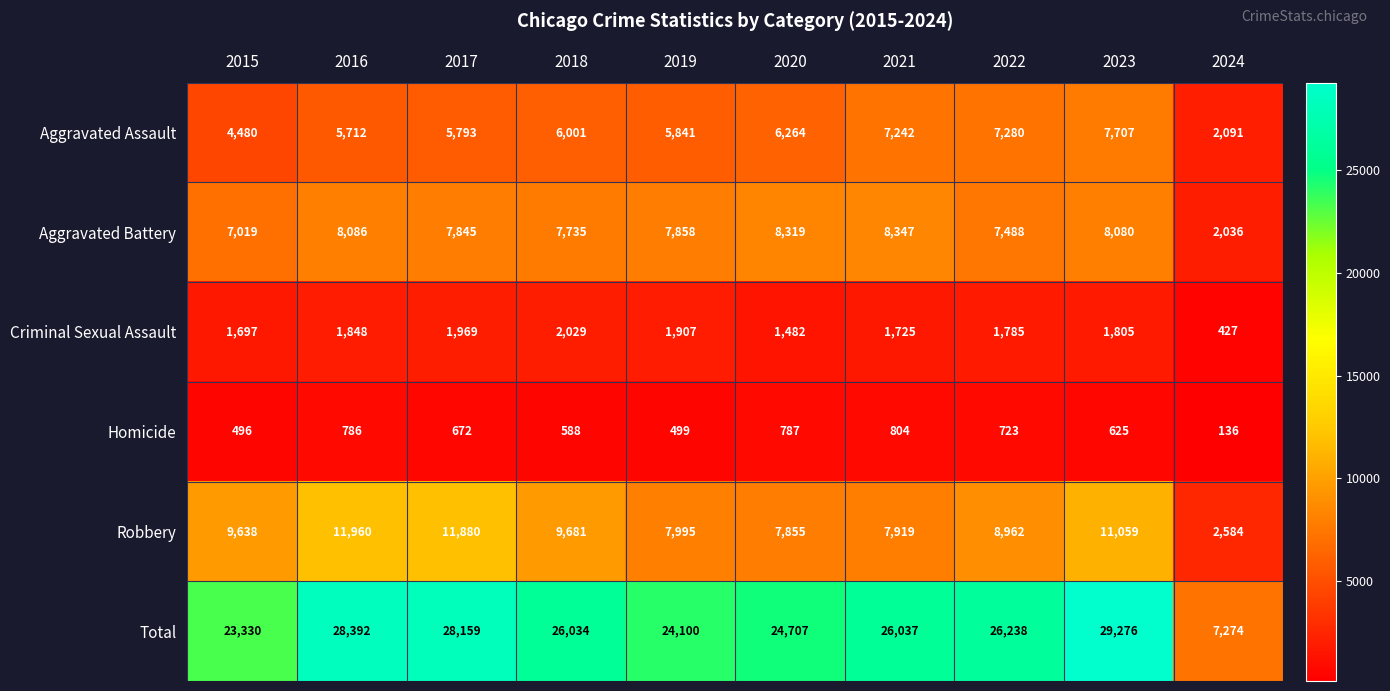

What is the difference between the second highest and second lowest values in the Criminal Sexual Assault series?

487